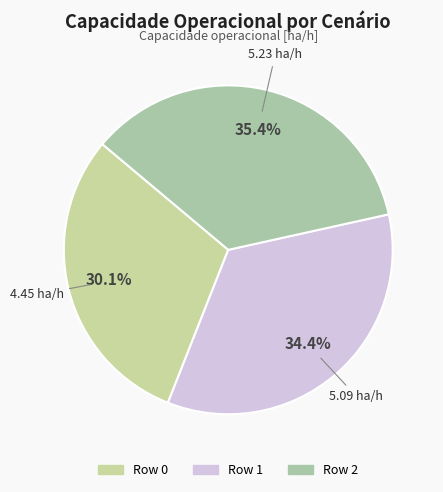

What percentage do Row 0 and Row 2 together represent?

65.6%